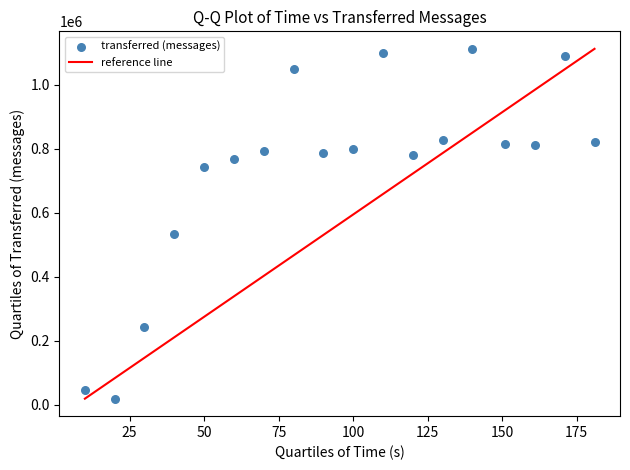

What Y value in the scatter plot is closest to 565660?

534000